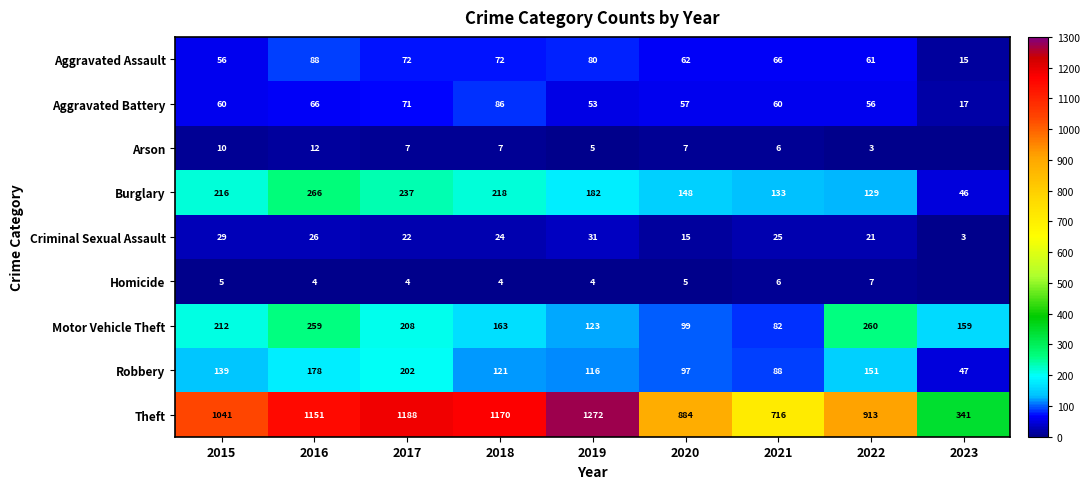

What is the difference between the maximum and second lowest values in the Robbery series?

114